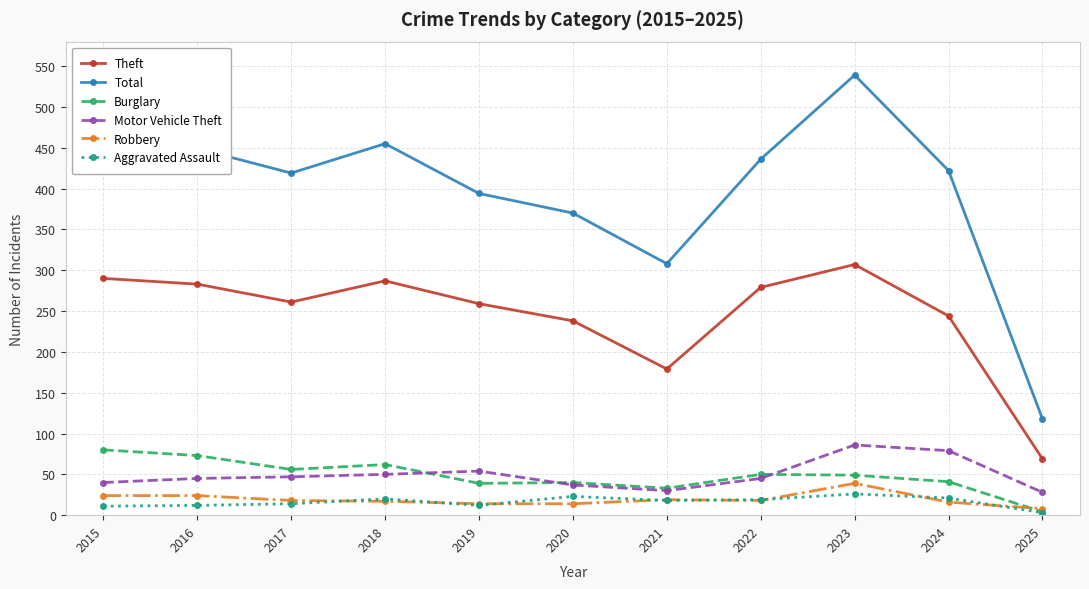

Which series has the widest spread of values?

Total